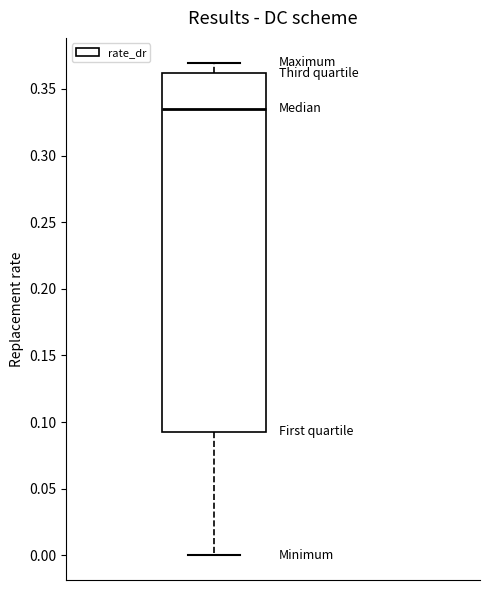

Read this box plot against the y-axis: the position of the median line, the range covered by the box, and the ends of both whiskers. The values are not printed on the chart, so give them approximately, as read against the axis.

median 0.335, box 0.095 to 0.360, whiskers 0.000 to 0.370